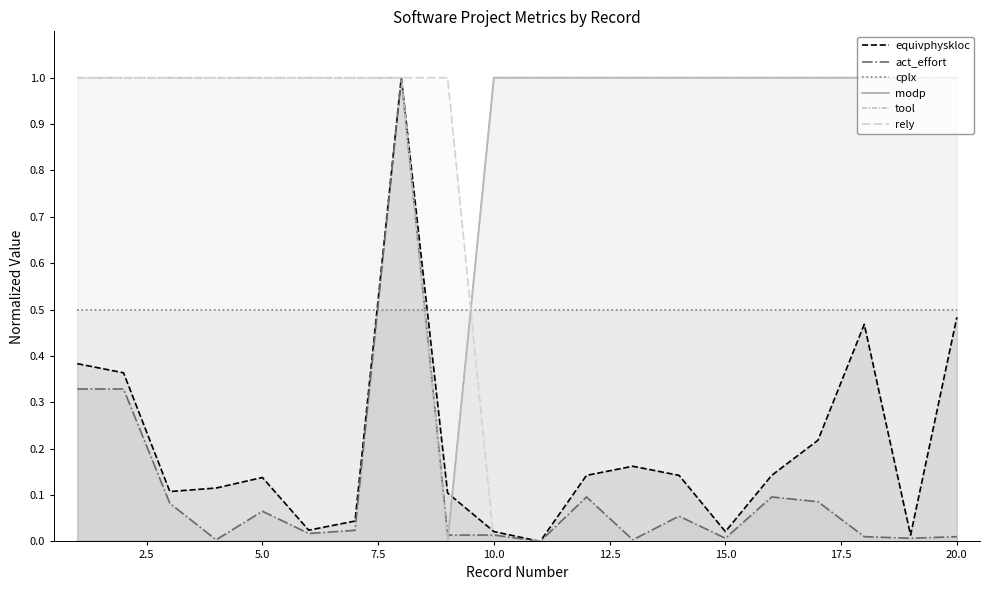

Reading left to right, transcribe all the data shown in this chart.

equivphyskloc: 0.4	0.4	0.1	0.1	0.1	0.0	0.0	1.0	0.1	0.0	0.0	0.1	0.2	0.1	0.0	0.1	0.2	0.5	0.0	0.5
act_effort: 0.3	0.3	0.1	0.0	0.1	0.0	0.0	1.0	0.0	0.0	0.0	0.1	0.0	0.1	0.0	0.1	0.1	0.0	0.0	0.0
cplx: 0.5	0.5	0.5	0.5	0.5	0.5	0.5	0.5	0.5	0.5	0.5	0.5	0.5	0.5	0.5	0.5	0.5	0.5	0.5	0.5
modp: 0.0	0.0	0.0	0.0	0.0	0.0	0.0	0.0	0.0	1.0	1.0	1.0	1.0	1.0	1.0	1.0	1.0	1.0	1.0	1.0
tool: 1.0	1.0	1.0	1.0	1.0	1.0	1.0	1.0	0.0	1.0	1.0	1.0	1.0	1.0	1.0	1.0	1.0	1.0	1.0	1.0
rely: 1.0	1.0	1.0	1.0	1.0	1.0	1.0	1.0	1.0	0.0	0.0	0.0	0.0	0.0	0.0	0.0	0.0	0.0	0.0	0.0